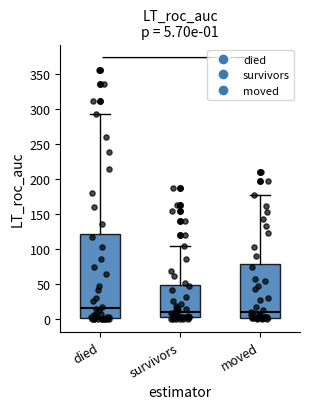

Comparing the boxes themselves (not the whiskers), which one is the tallest?

died